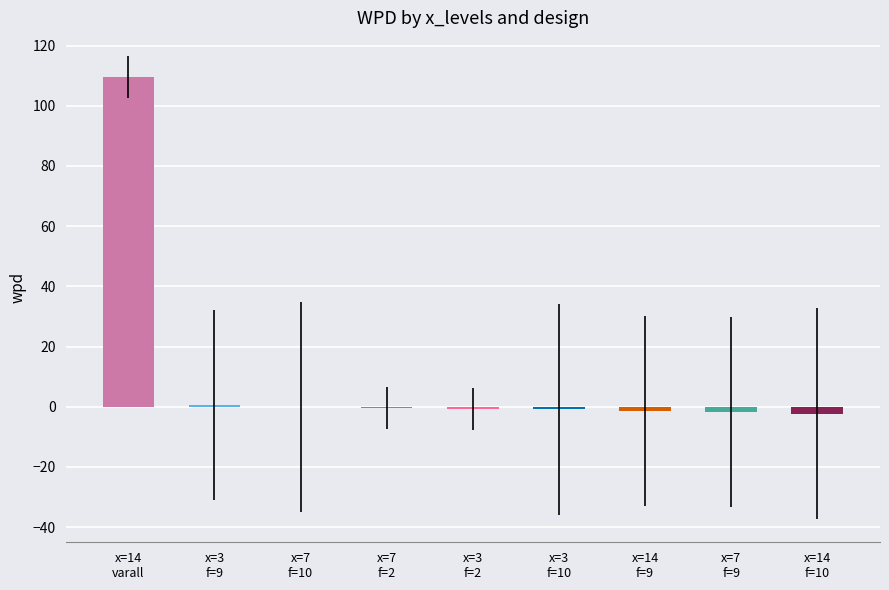

True or false: the data shows 0.7 at x=3
f=9.

True